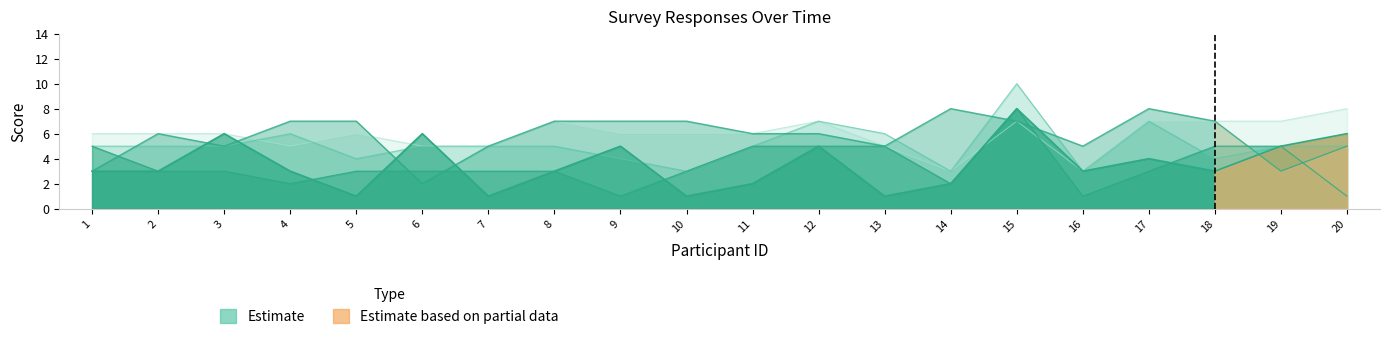

What is the maximum value shown in the chart?

10